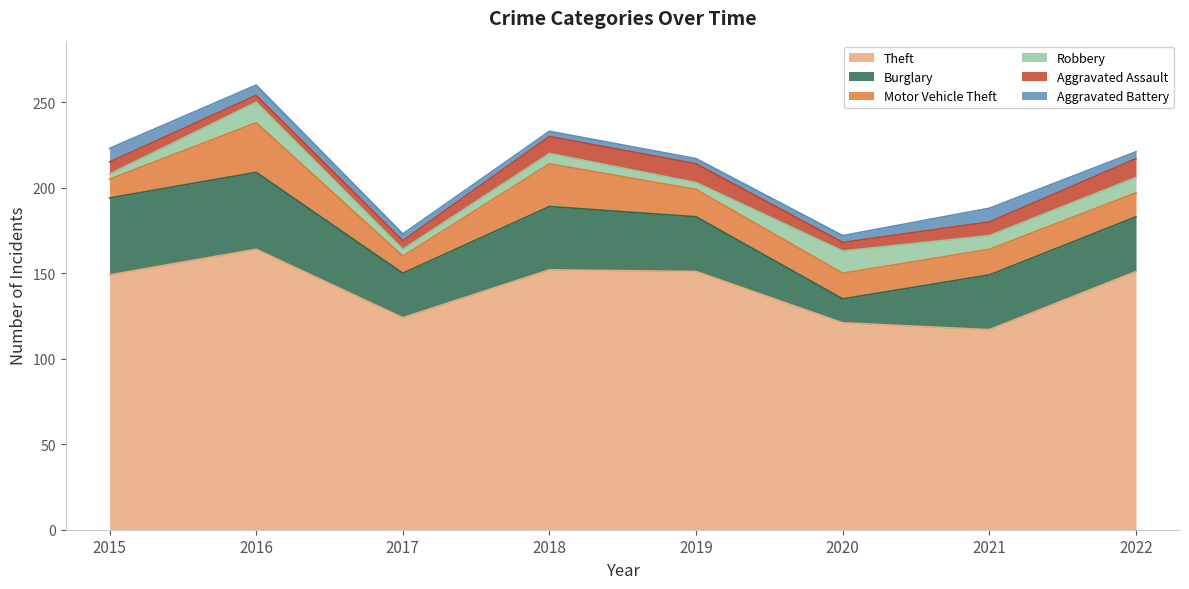

At which category is the sum across all series the highest?

2016